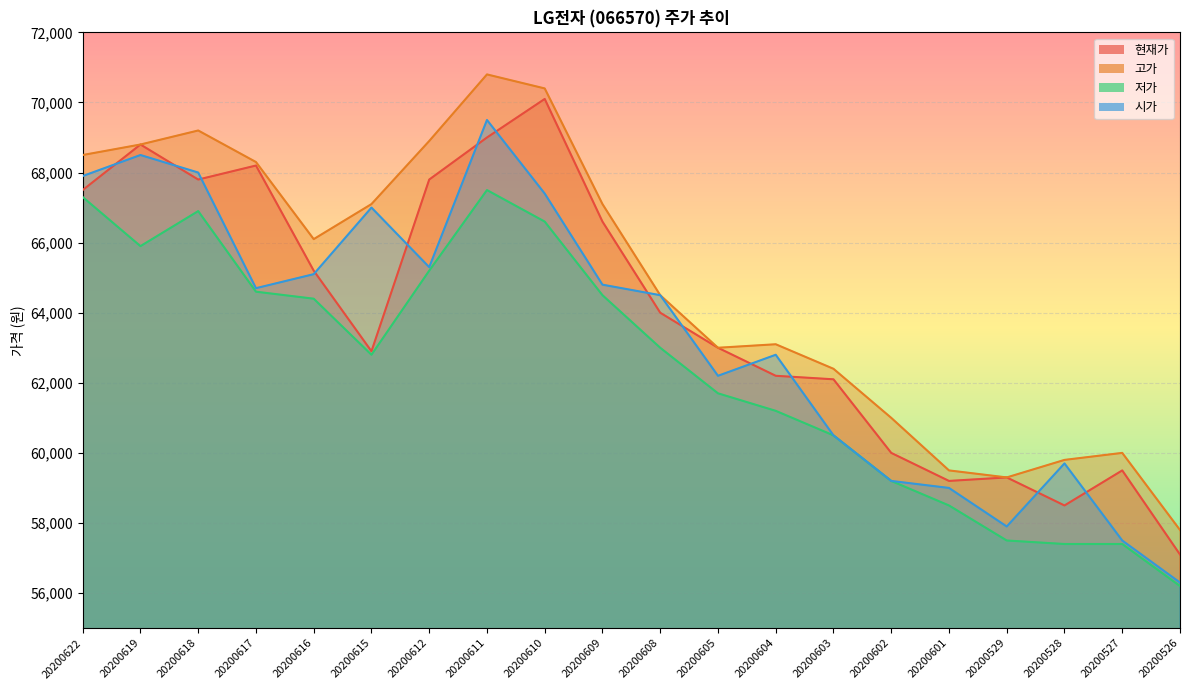

At which label does 시가 first exceed 64700?

20200622